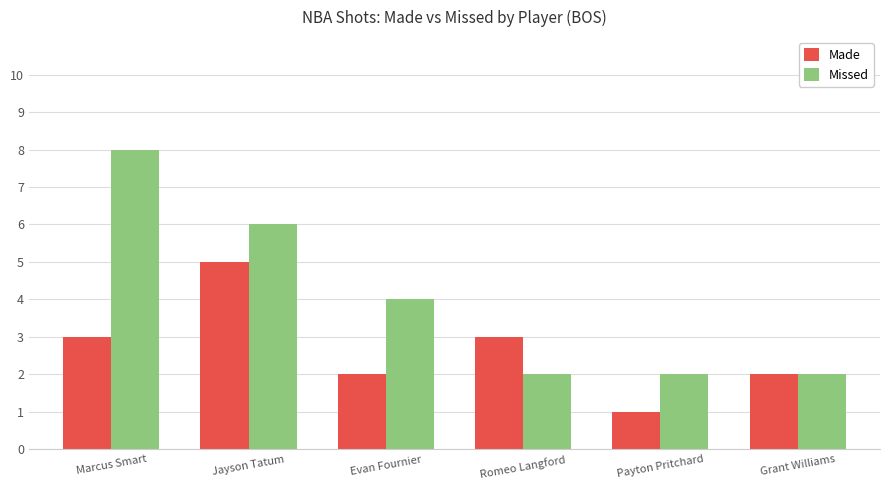

Which series has the largest range (max minus min)?

Missed